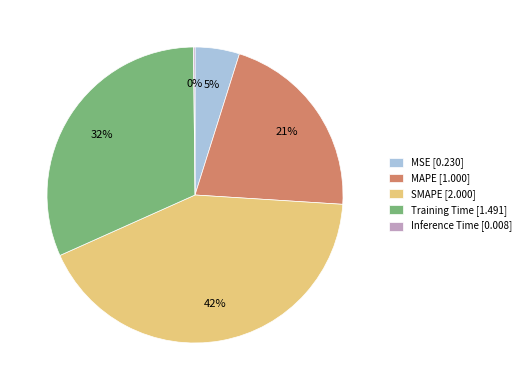

Is MSE the majority of the pie?

No